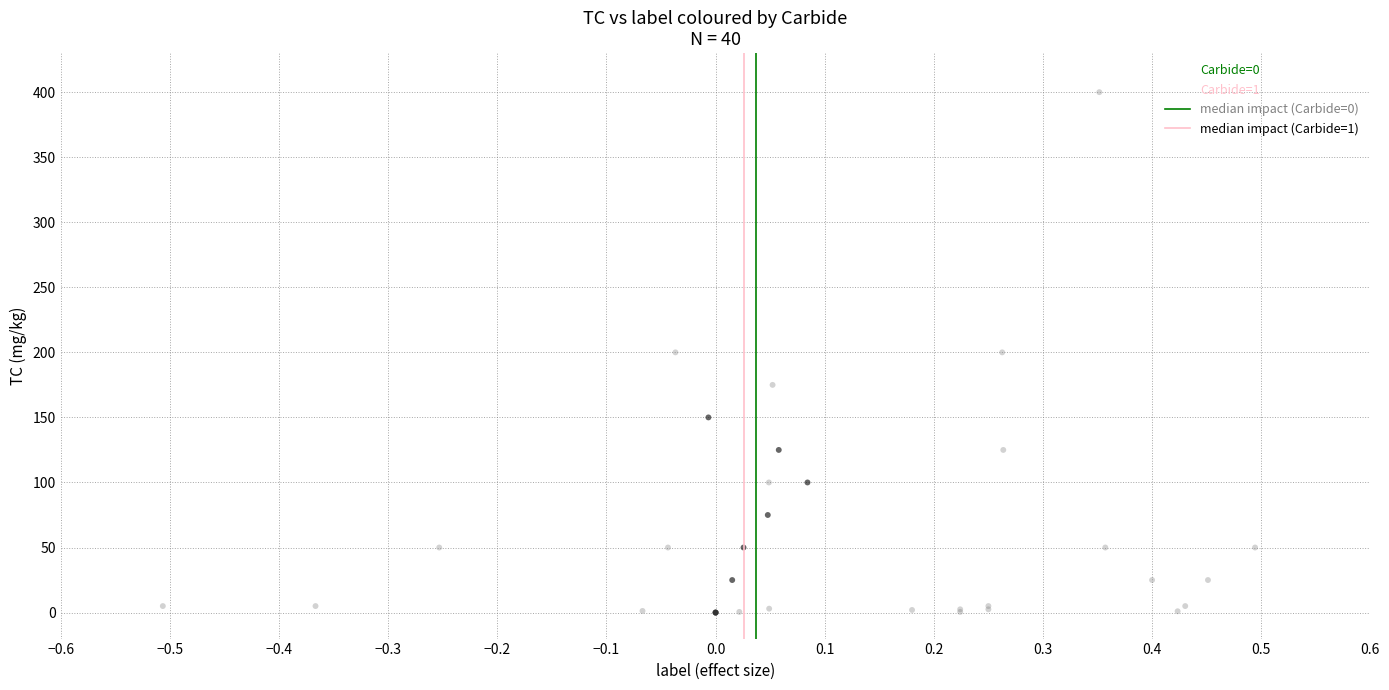

Which series reaches the maximum Y coordinate?

Carbide=0